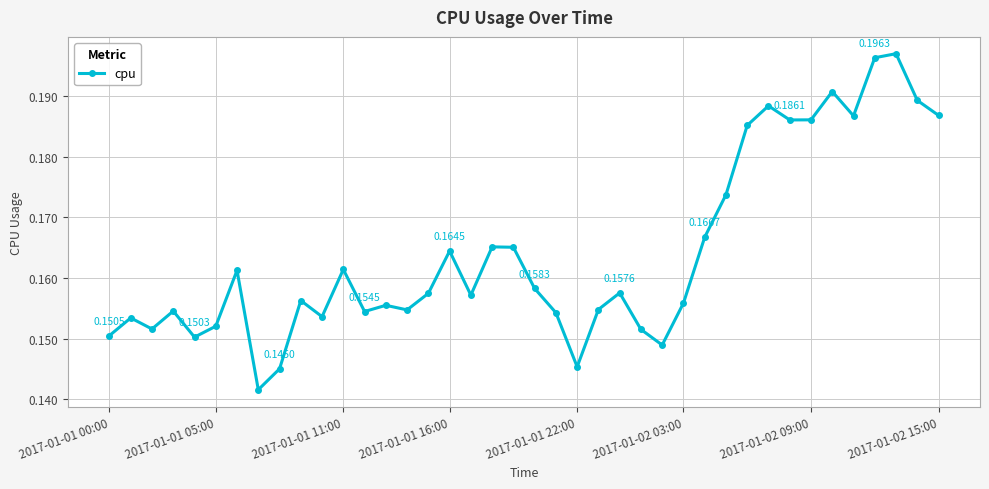

True or false: there are more than 2 points higher than both neighbors.

True